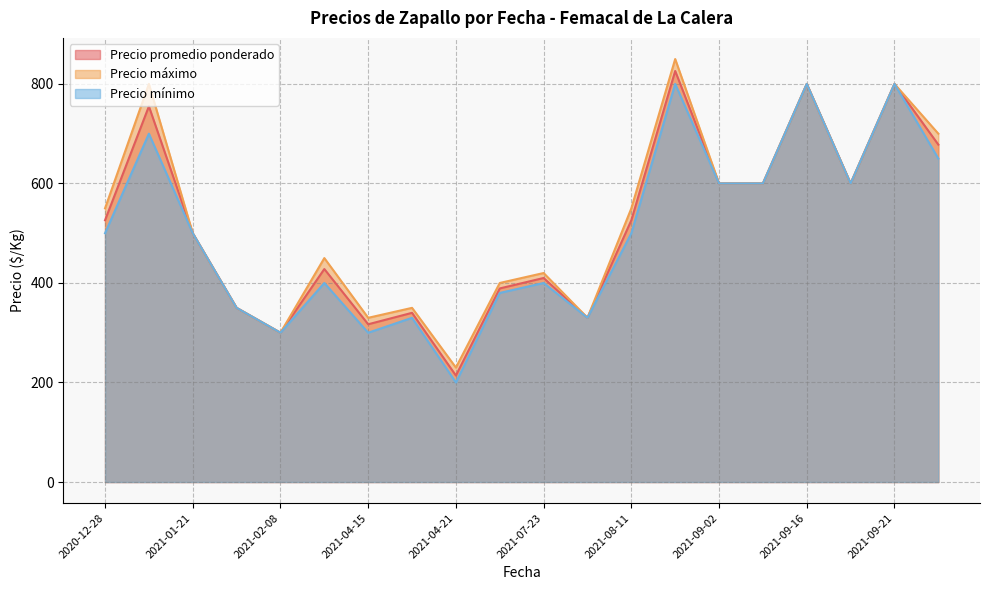

True or false: Precio mínimo has more than 0 points higher than both neighbors.

True